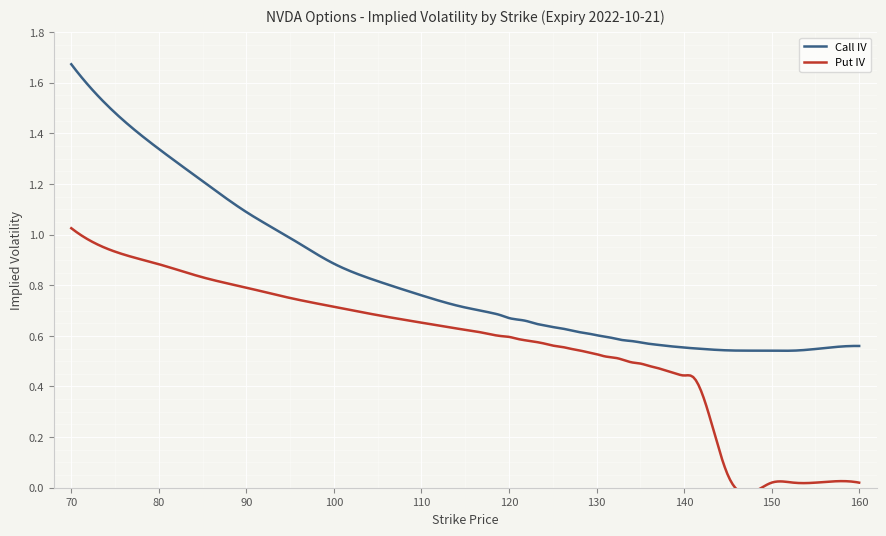

The value of Put IV at 145 is 0.1. True or false?

True